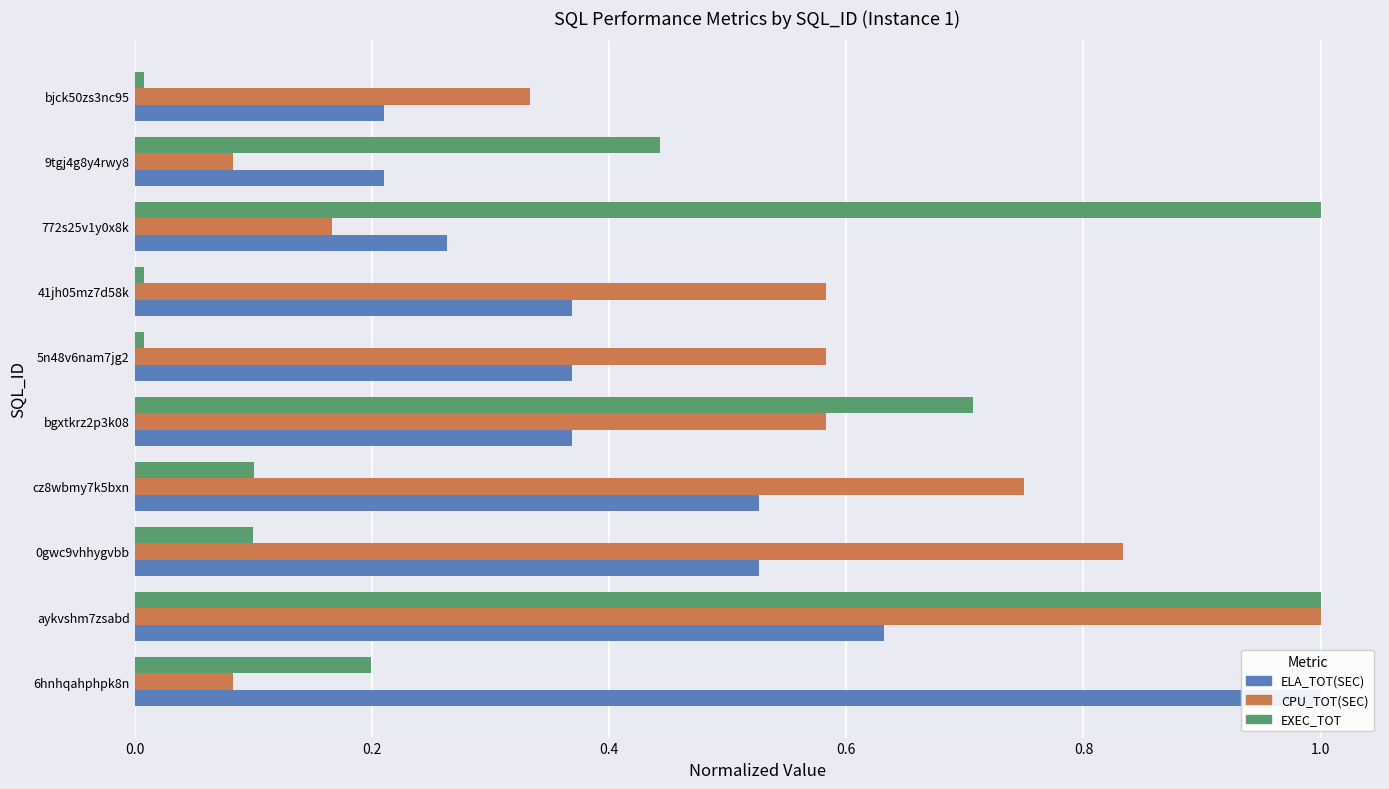

What is the difference between the EXEC_TOT values at 772s25v1y0x8k and 0gwc9vhhygvbb?

0.9